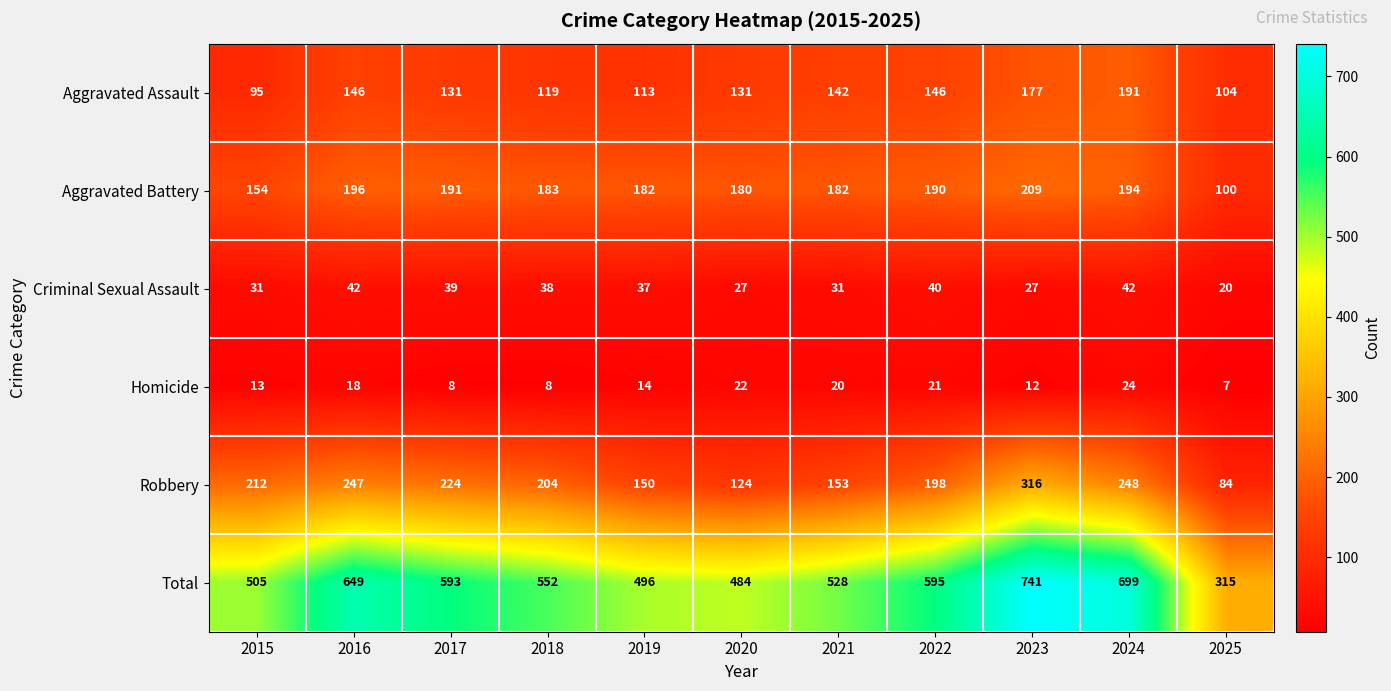

Where does the Aggravated Assault series first go above 131?

2016